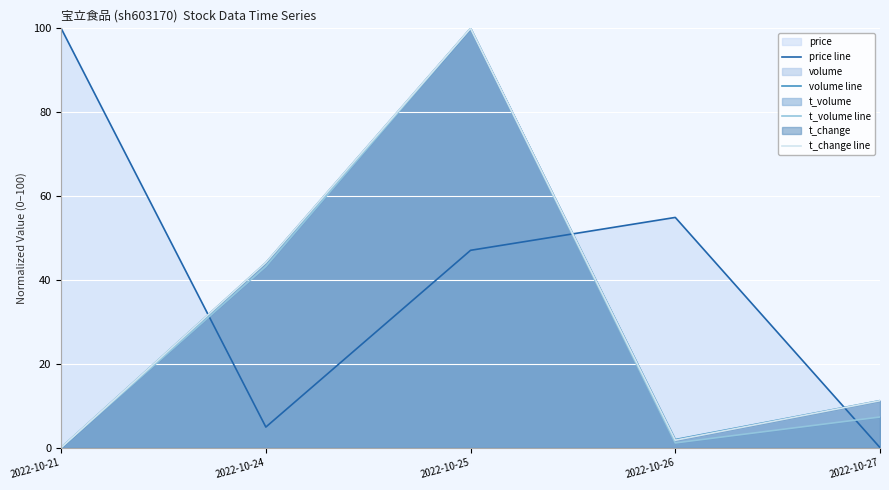

What is the sum of the t_volume line values at 2022-10-21 and 2022-10-26?

1.1